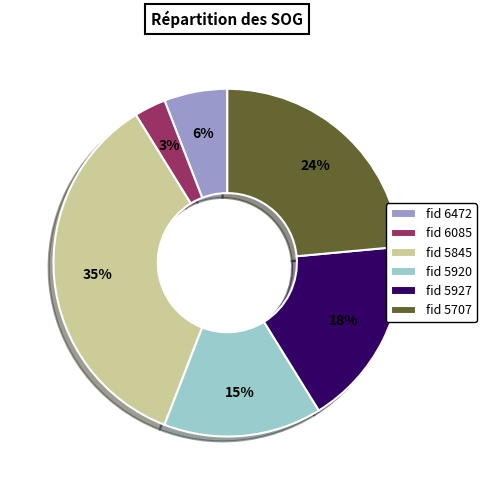

Combined, do fid 6085 and fid 6472 account for over 50%?

No